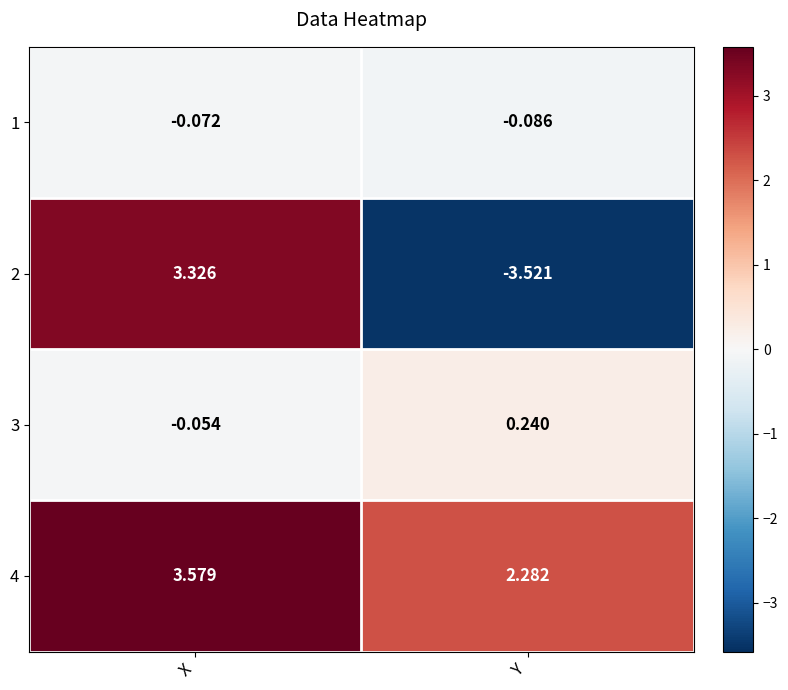

Which series has the largest range (max minus min)?

2